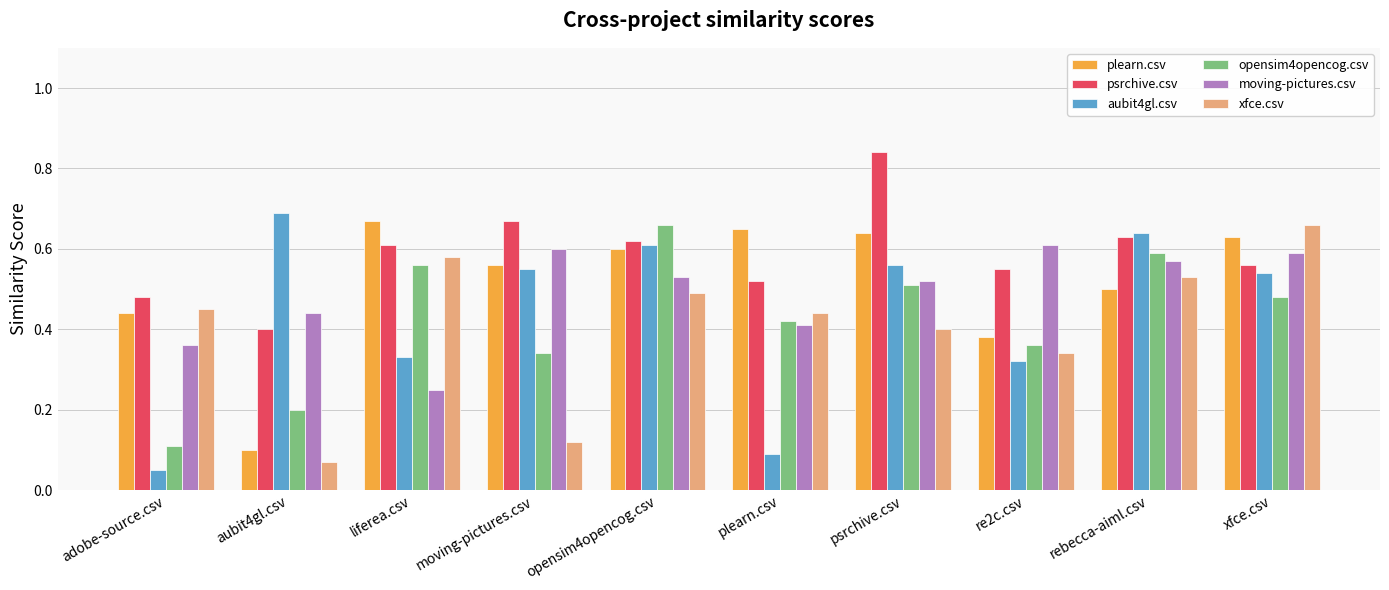

Which label corresponds to the smallest value in the chart?

adobe-source.csv